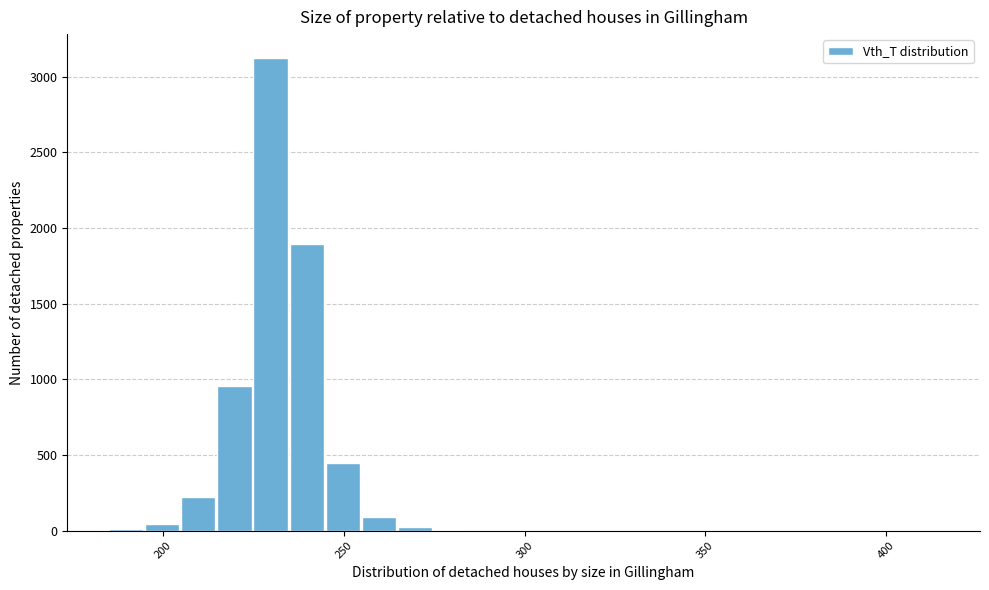

Around what value on the x-axis is the tallest bar? Give the approximate position of its centre, as read against the axis.

230